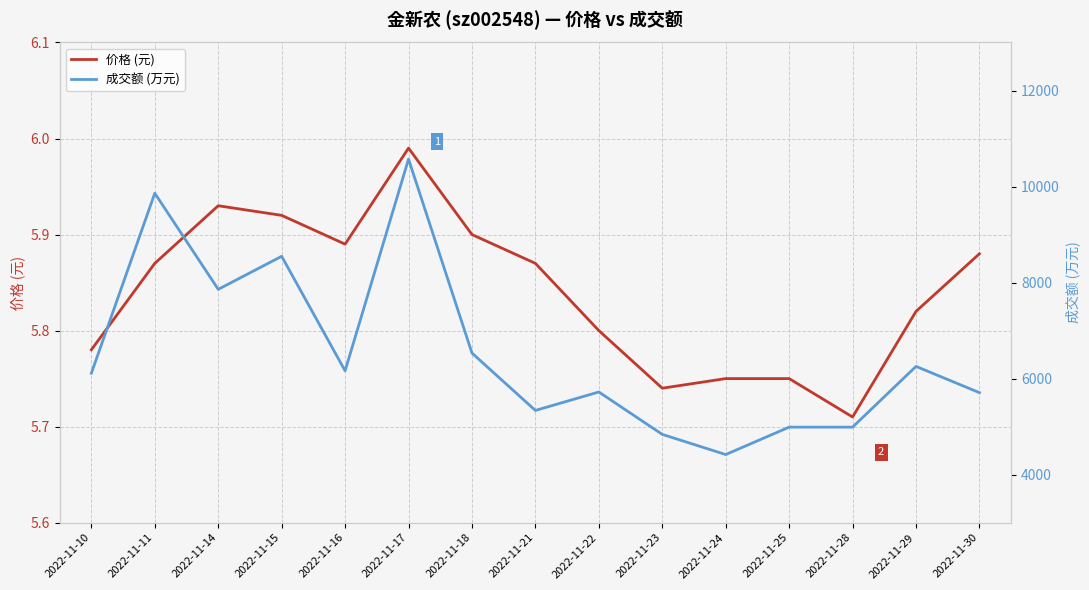

Which has a higher value, 2022-11-25 or 2022-11-28?

2022-11-25